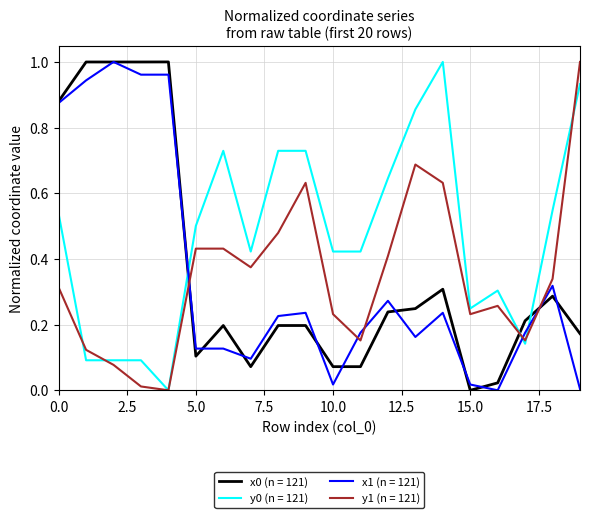

Which series ends up on top after the final intersection of y1 (n = 121) and x0 (n = 121)?

y1 (n = 121)